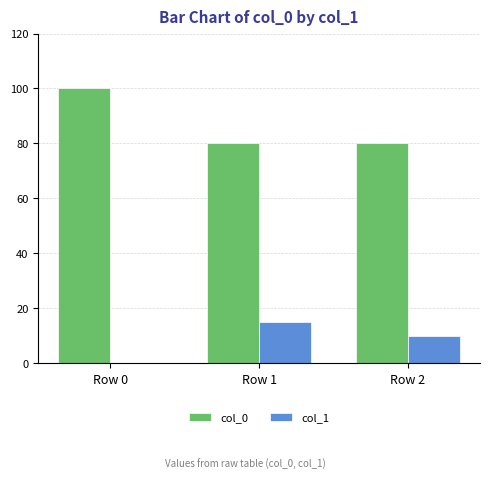

What is the average value of the col_1 series?

8